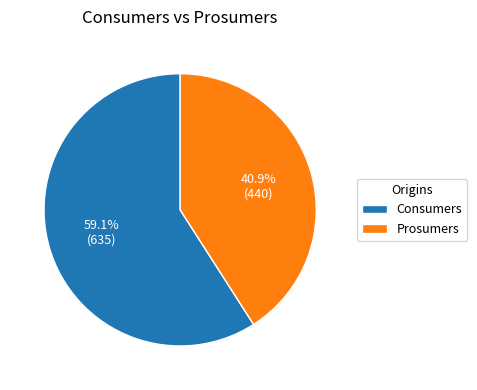

What is the total percentage of Consumers and Prosumers?

100.0%